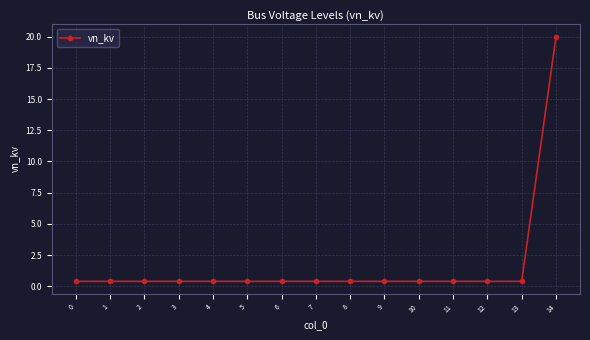

What is the maximum value shown in the chart?

20.0